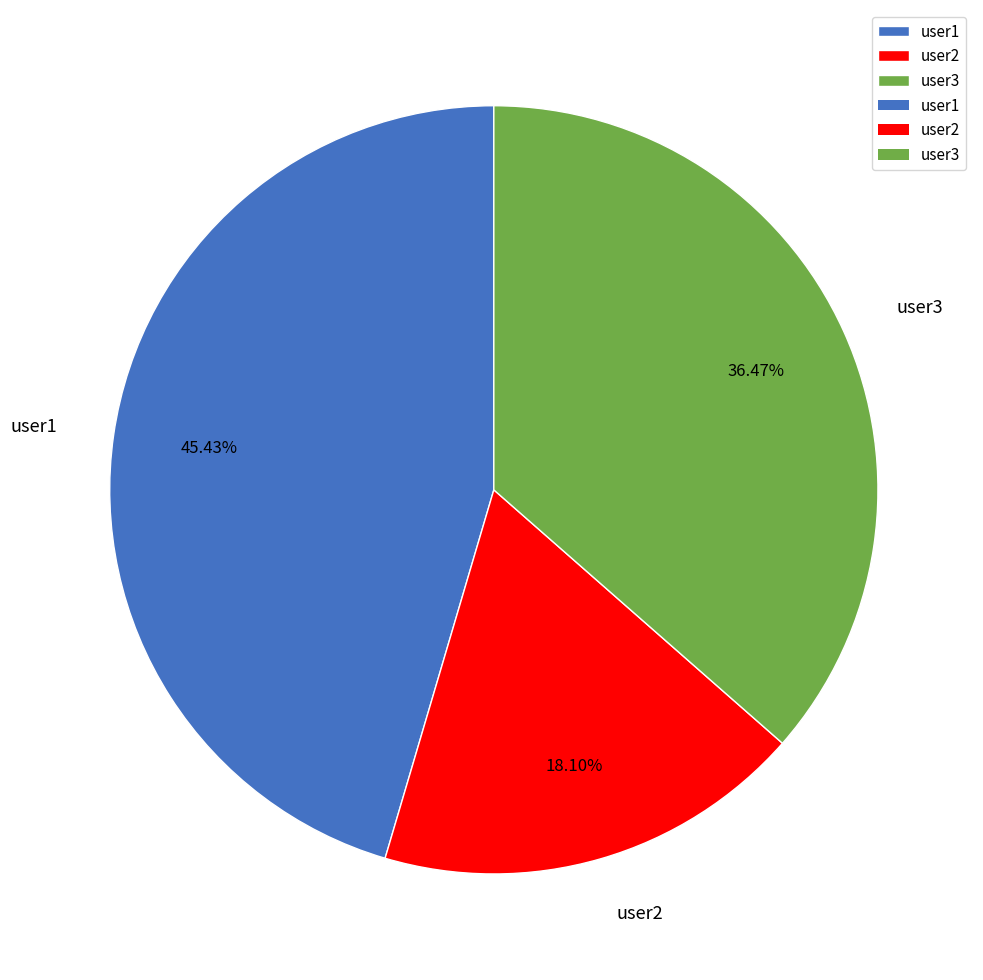

Count the number of slices in the pie.

3